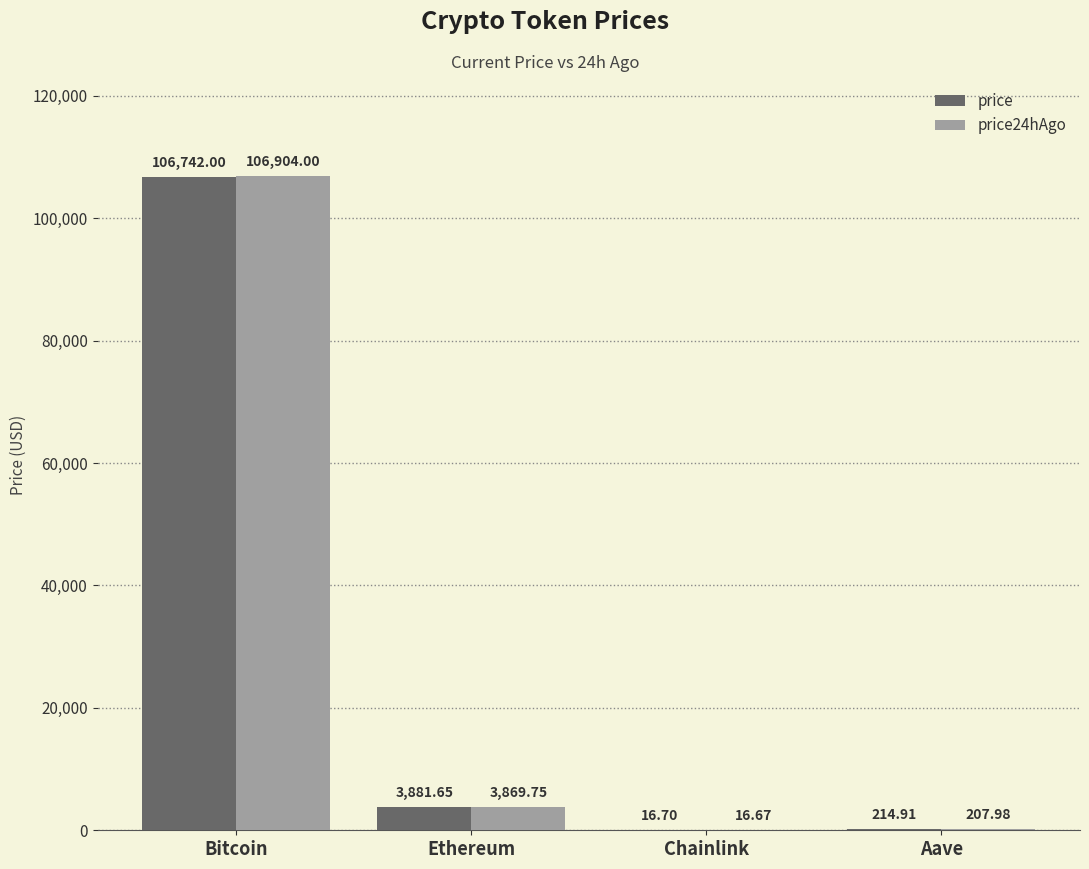

Which category has the highest value across all series?

Bitcoin